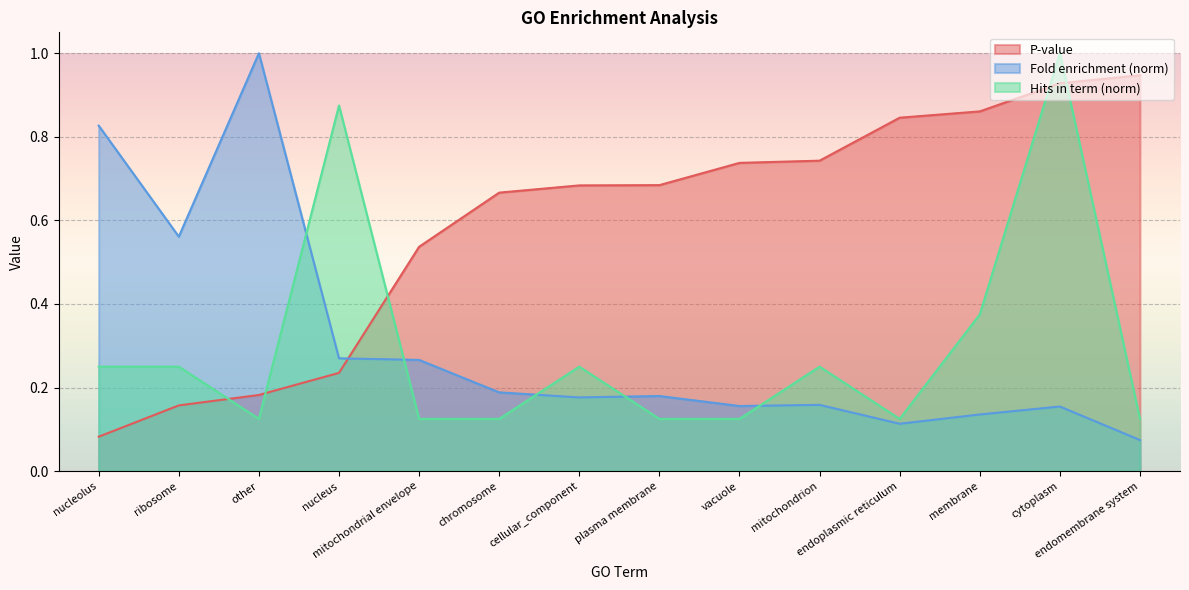

What position from the right is plasma membrane?

7